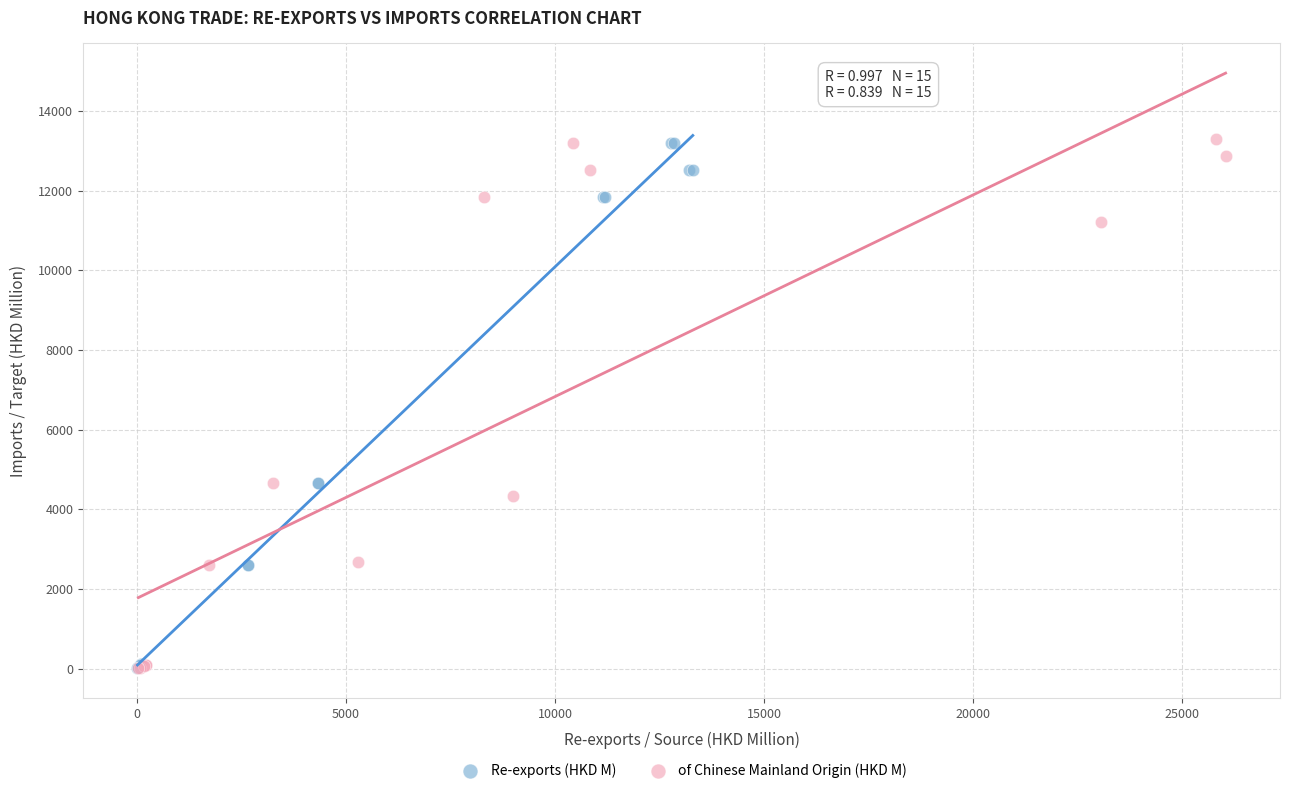

What are all the series names shown in the legend?

Re-exports (HKD M), of Chinese Mainland Origin (HKD M)